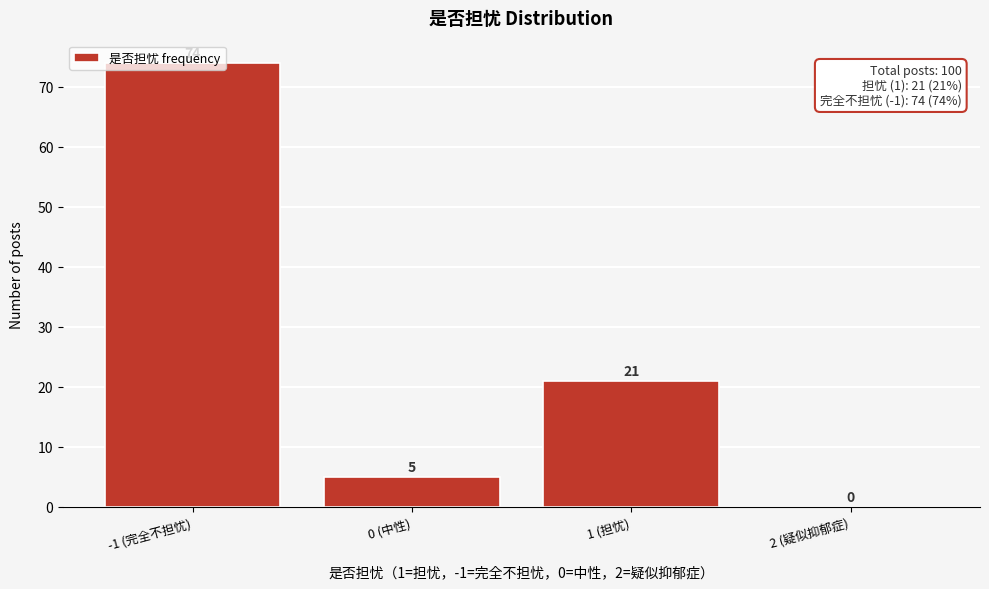

Between -1 (完全不担忧) and 2 (疑似抑郁症), which is larger?

-1 (完全不担忧)